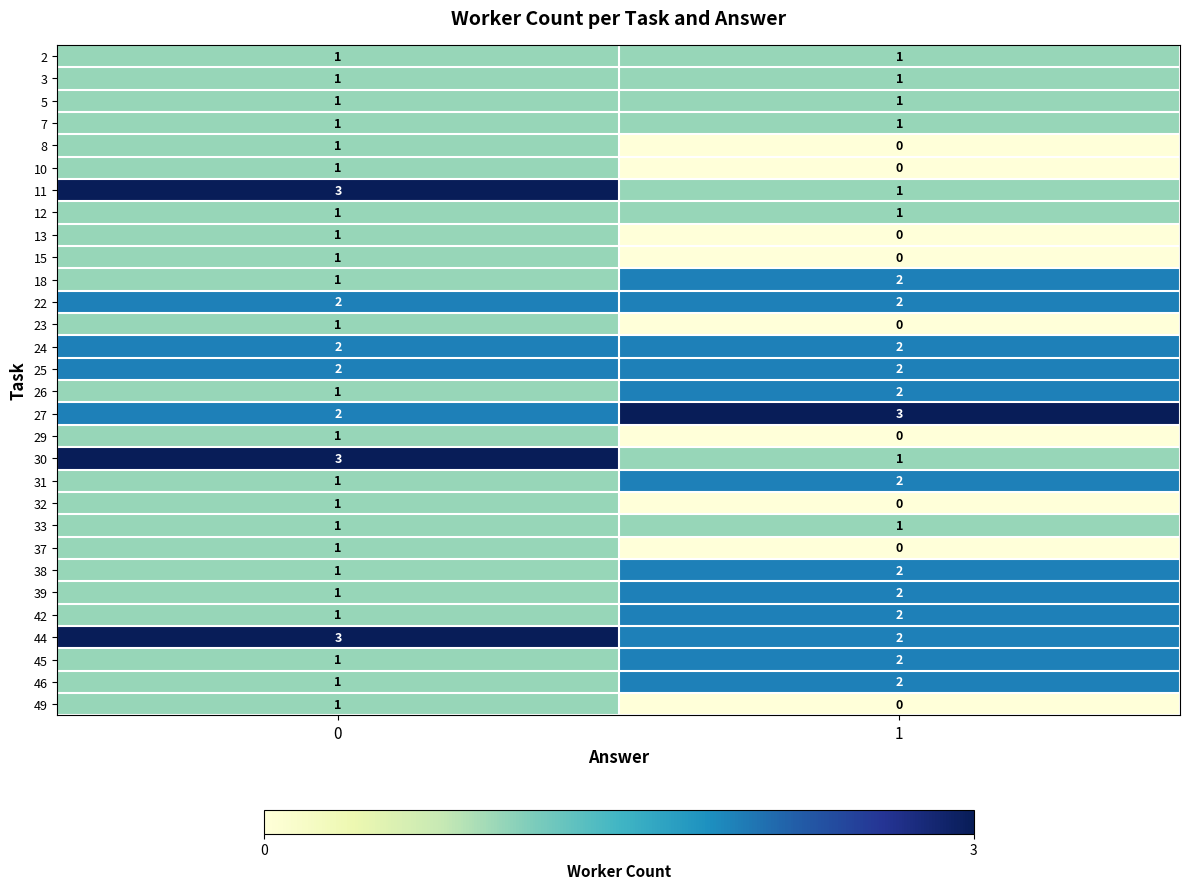

What is the total value across all series at 1?

35